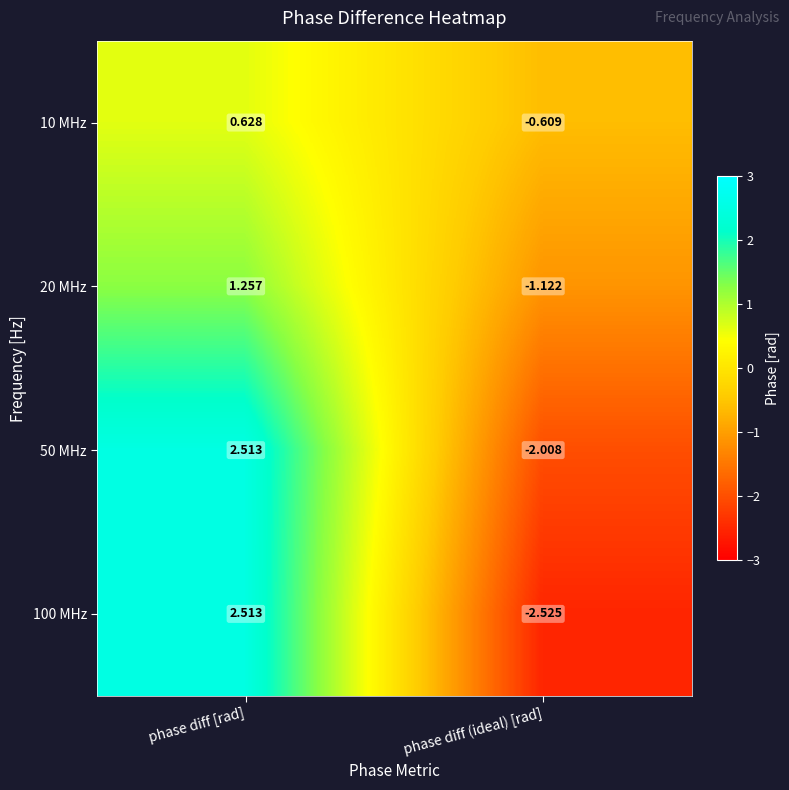

At phase diff (ideal) [rad], list the series in order from largest to smallest.

10 MHz, 20 MHz, 50 MHz, 100 MHz